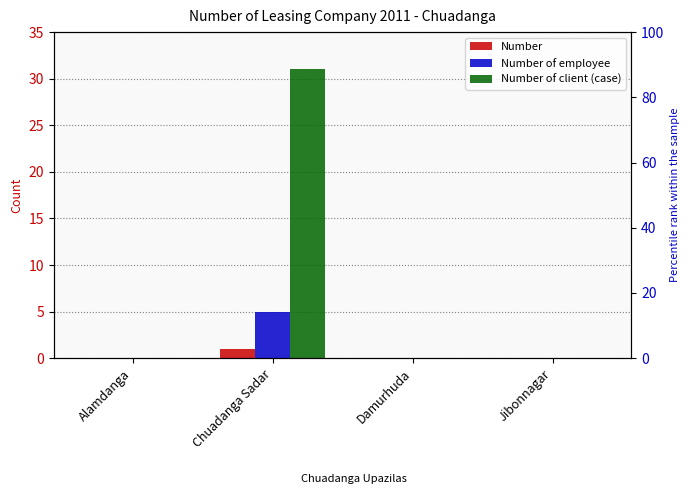

Are the bars horizontal?

No